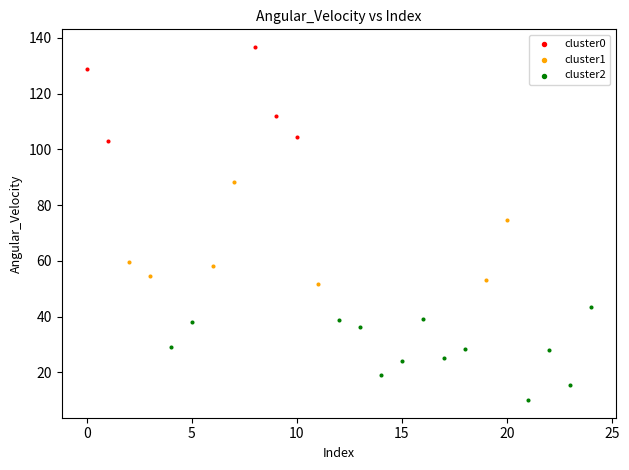

Which series contains the lowest Y value?

cluster2